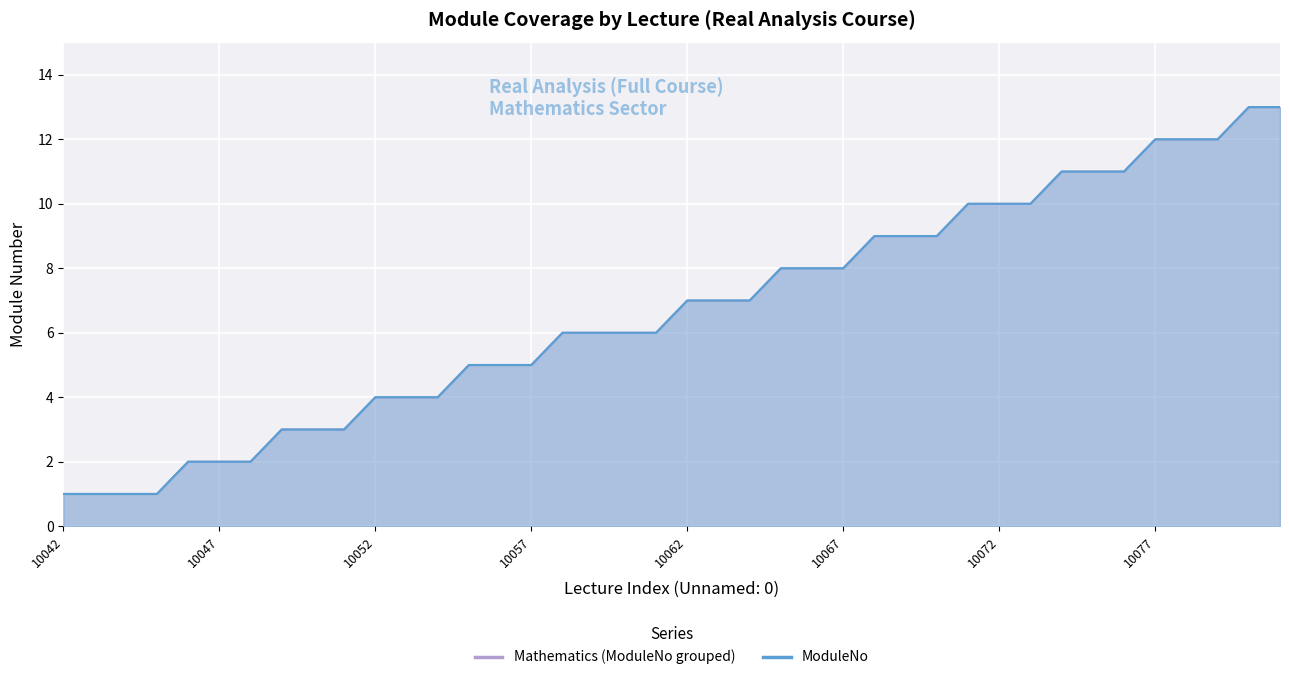

What is the maximum value shown in the chart?

13